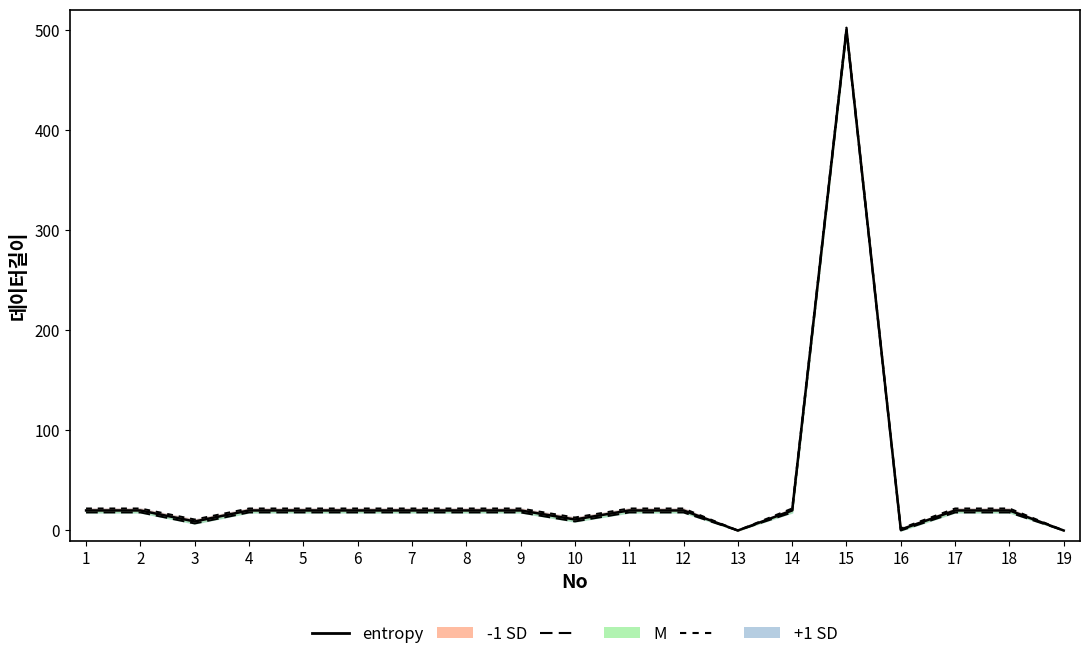

What is the sum of the values at 9 and 14?

40